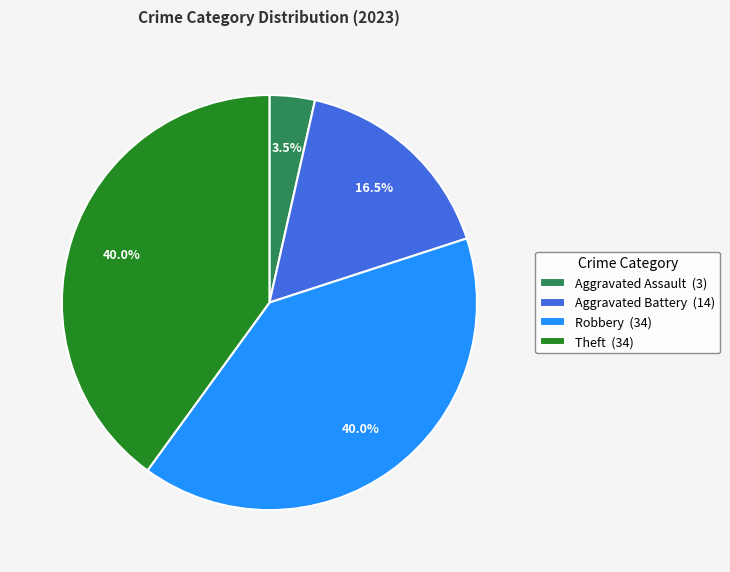

Is there any slice that represents more than half of the pie?

No